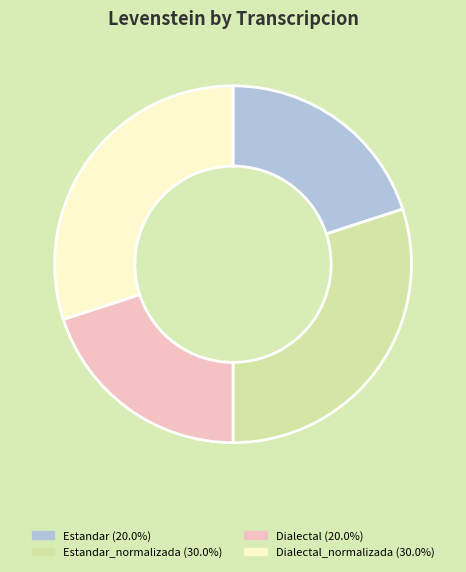

Is there a majority slice in this chart?

No